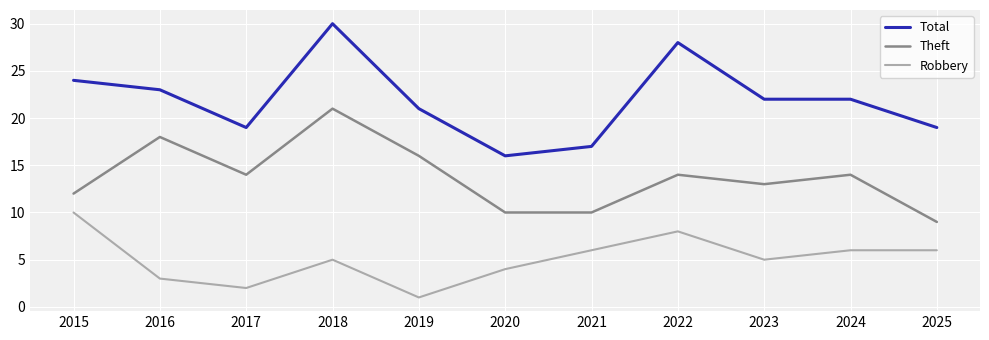

What value does the Robbery series have at 2023?

5